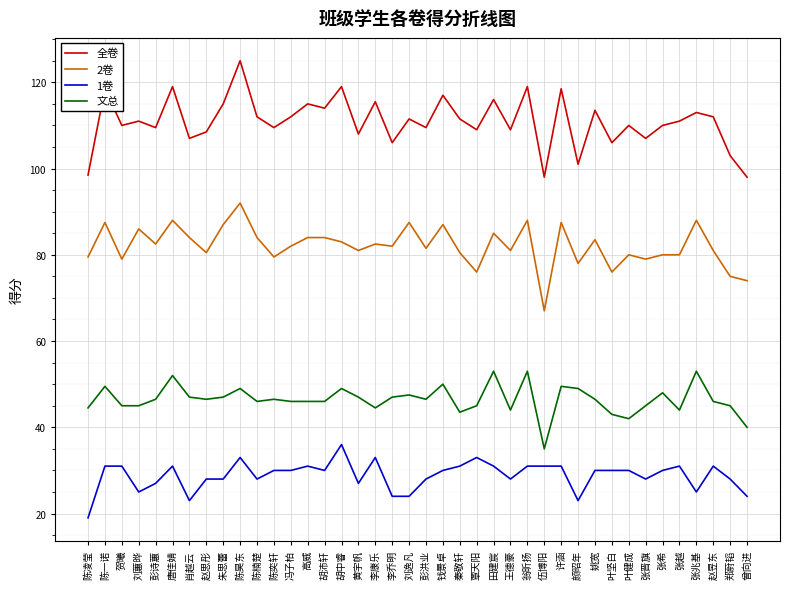

How many lines are shown in the chart?

4